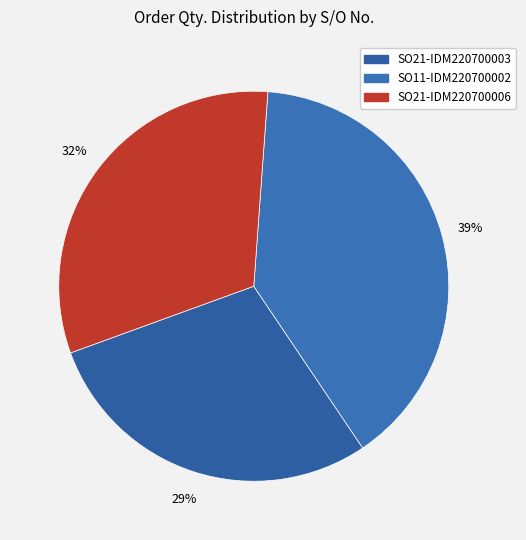

True or false: SO11-IDM220700002 accounts for 47% of the total.

False